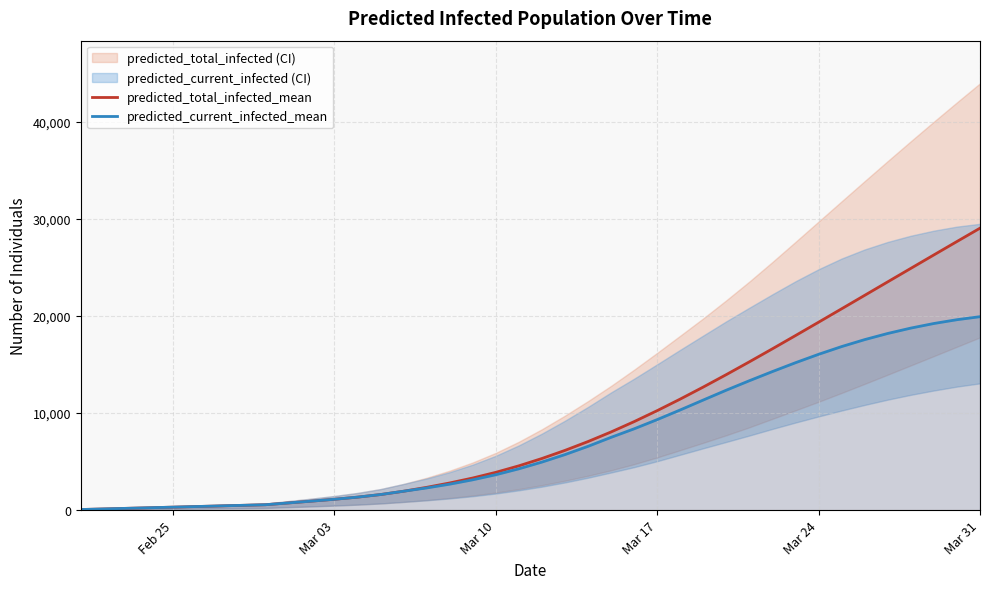

How many distinct data groups are displayed?

2